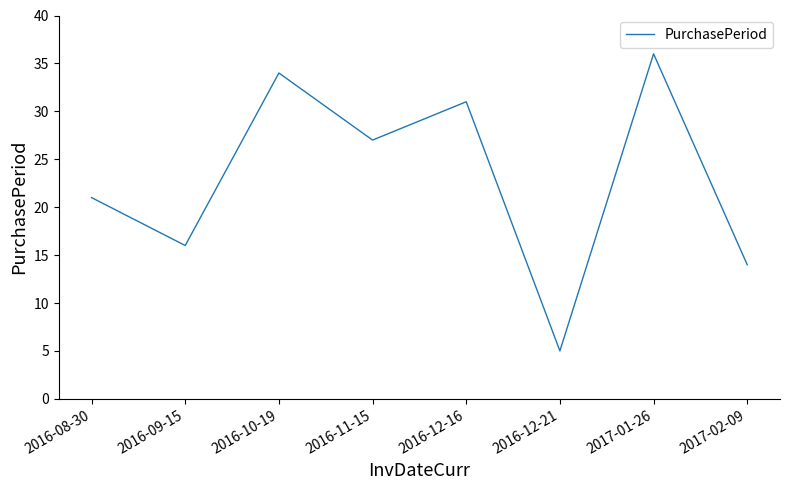

At which label is the value closest to 20?

2016-08-30